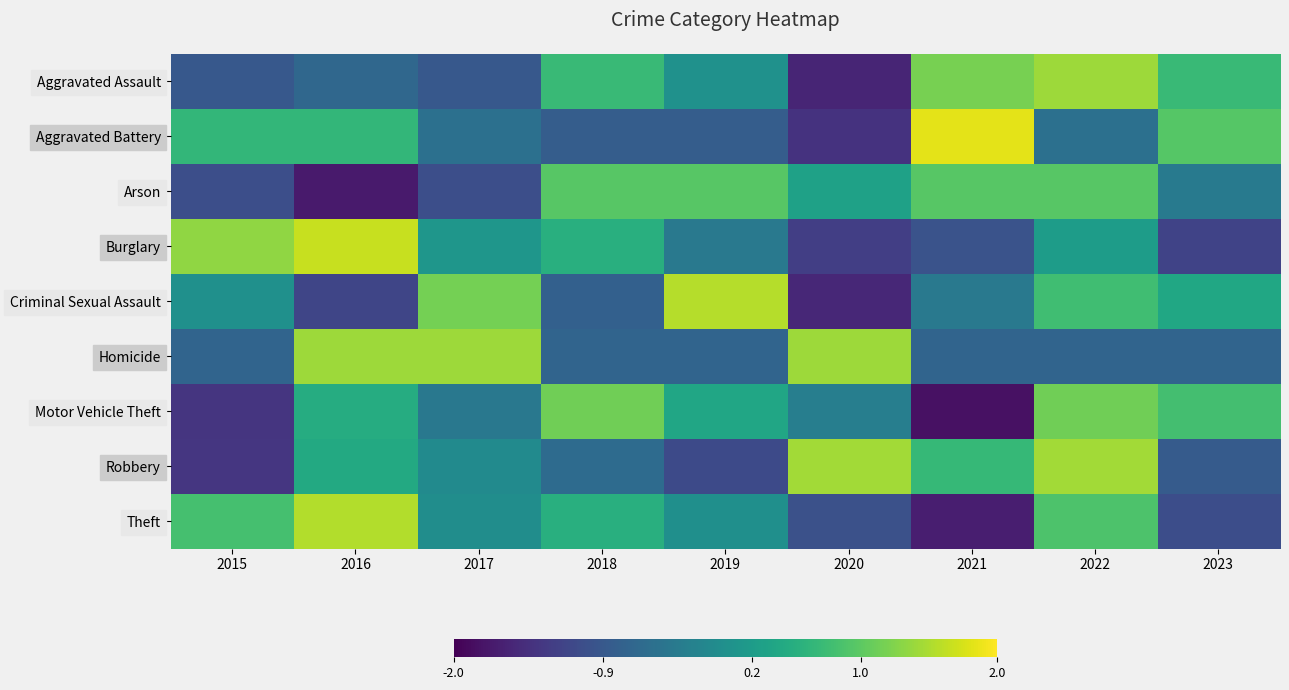

Reading right to left, what are all the values shown in this chart?

Aggravated Assault: 2023=0.7	2022=1.4	2021=1.2	2020=-1.6	2019=0.0	2018=0.7	2017=-0.9	2016=-0.7	2015=-0.9
Aggravated Battery: 2023=0.9	2022=-0.5	2021=1.8	2020=-1.4	2019=-0.8	2018=-0.8	2017=-0.5	2016=0.7	2015=0.7
Arson: 2023=-0.4	2022=1.0	2021=1.0	2020=0.3	2019=1.0	2018=1.0	2017=-1.0	2016=-1.7	2015=-1.0
Burglary: 2023=-1.2	2022=0.2	2021=-1.0	2020=-1.3	2019=-0.4	2018=0.5	2017=0.1	2016=1.7	2015=1.3
Criminal Sexual Assault: 2023=0.4	2022=0.8	2021=-0.4	2020=-1.5	2019=1.5	2018=-0.8	2017=1.2	2016=-1.2	2015=0.0
Homicide: 2023=-0.7	2022=-0.7	2021=-0.7	2020=1.4	2019=-0.7	2018=-0.7	2017=1.4	2016=1.4	2015=-0.7
Motor Vehicle Theft: 2023=0.8	2022=1.1	2021=-1.8	2020=-0.3	2019=0.4	2018=1.1	2017=-0.4	2016=0.5	2015=-1.4
Robbery: 2023=-0.9	2022=1.4	2021=0.7	2020=1.4	2019=-1.1	2018=-0.6	2017=-0.1	2016=0.4	2015=-1.4
Theft: 2023=-1.1	2022=0.9	2021=-1.7	2020=-1.0	2019=-0.0	2018=0.5	2017=-0.0	2016=1.5	2015=0.8